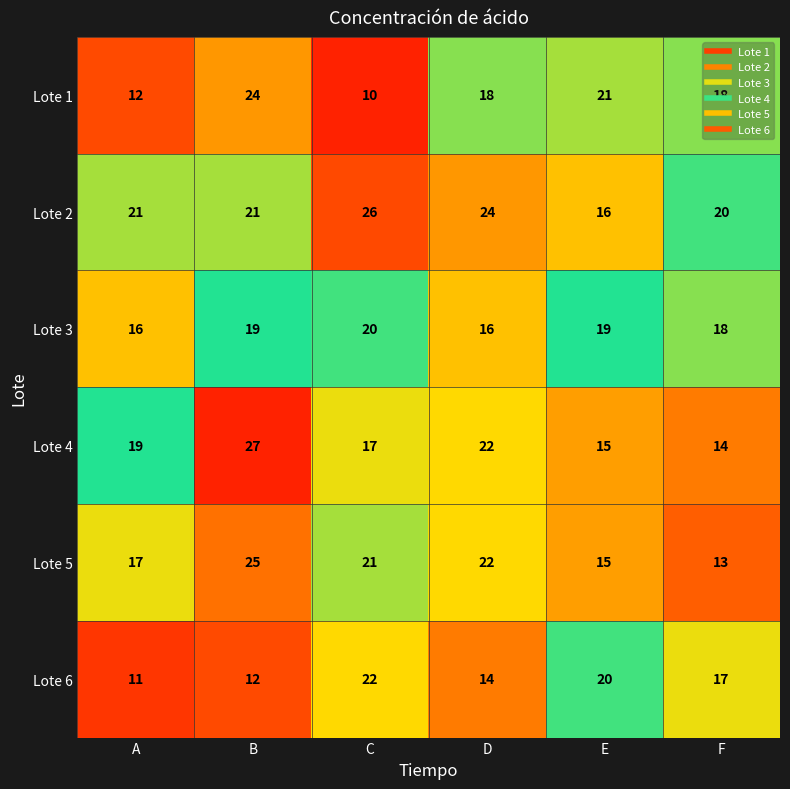

What is the total value across all series at C?

116